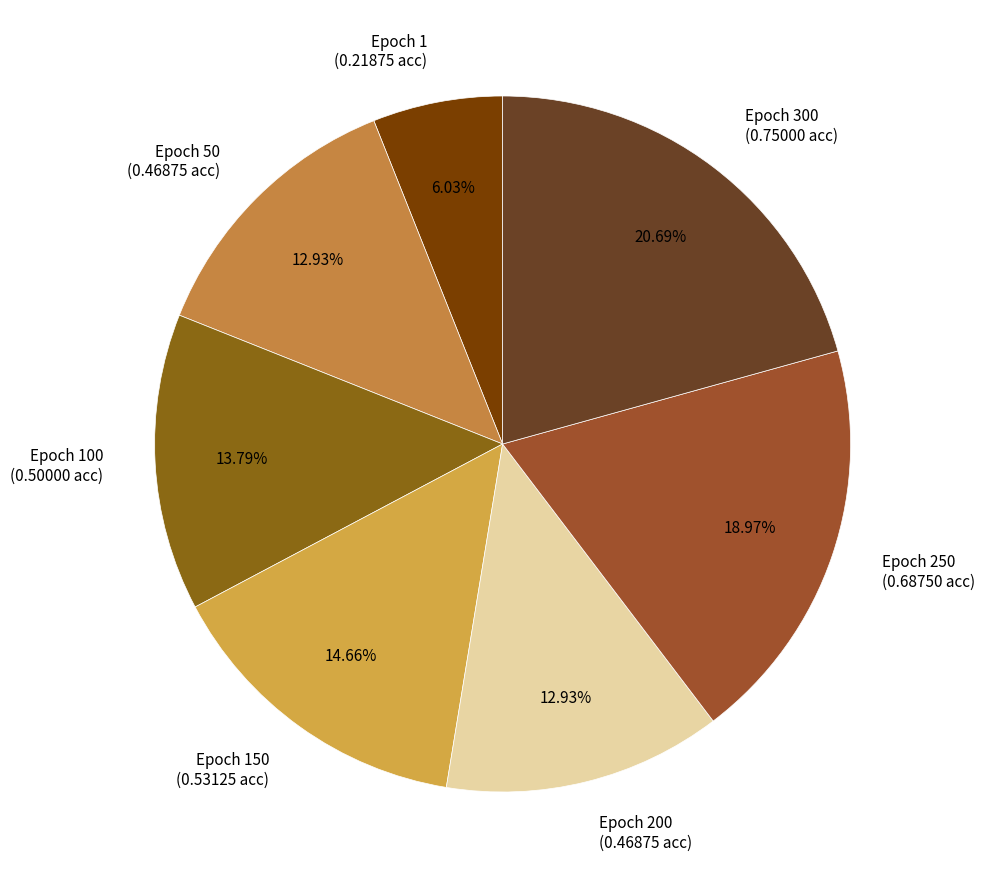

Which slice is the largest?

Epoch 300 (0.75000 acc)